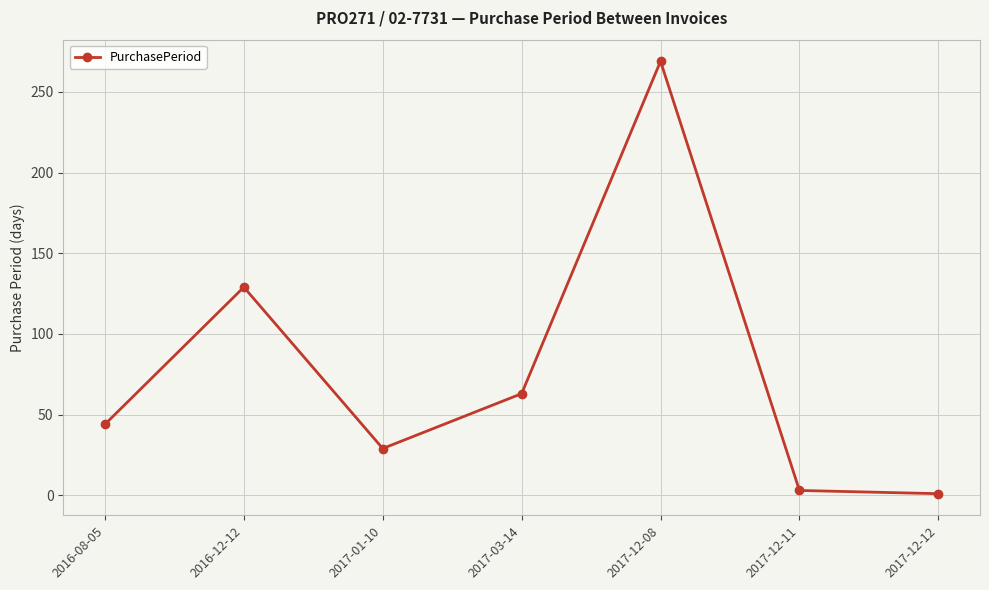

Which has a higher value, 2017-01-10 or 2017-03-14?

2017-03-14